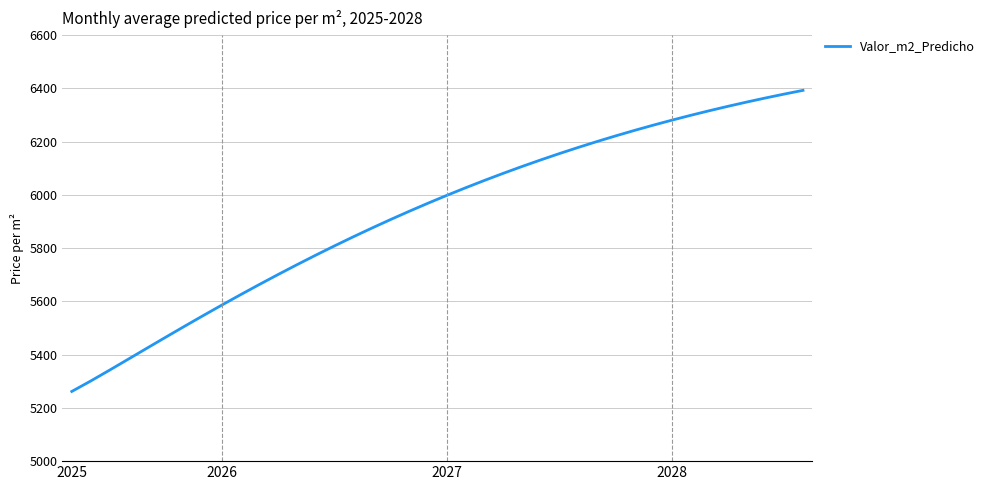

Reading left to right, list all the values displayed in this chart.

5261.8	5300.6	5341.1	5382.4	5423.8	5465.1	5505.9	5546.3	5586.0	5625.0	5663.3	5700.7	5737.4	5773.1	5808.0	5842.0	5875.1	5907.2	5938.4	5968.7	5998.1	6026.5	6054.0	6080.6	6106.2	6131.0	6154.9	6177.9	6200.0	6221.4	6241.8	6261.5	6280.4	6298.6	6316.0	6332.6	6348.6	6363.9	6378.6	6392.6